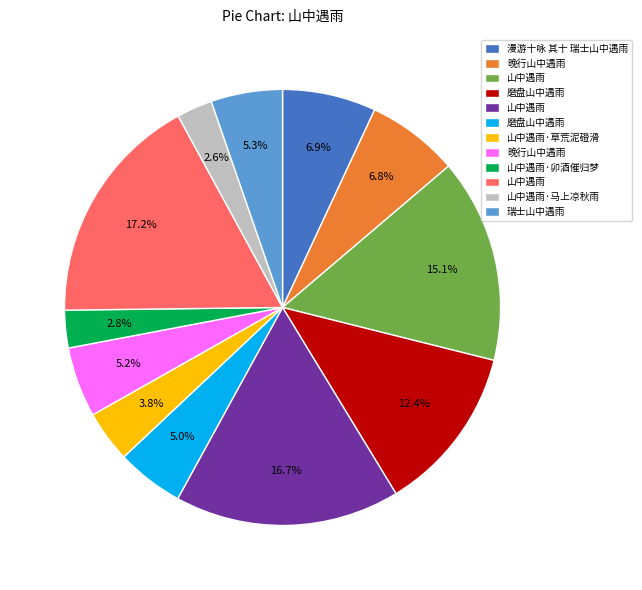

Does any single category account for the majority?

No